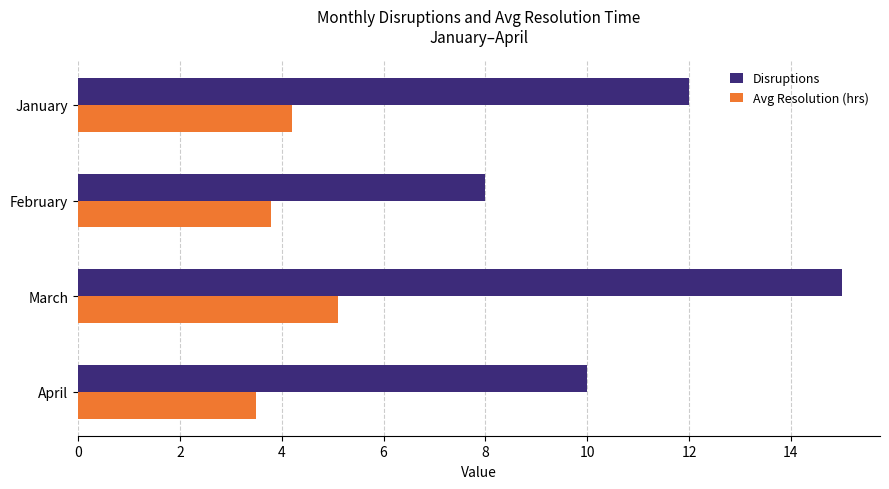

What is the difference between the highest and lowest values at January?

7.8